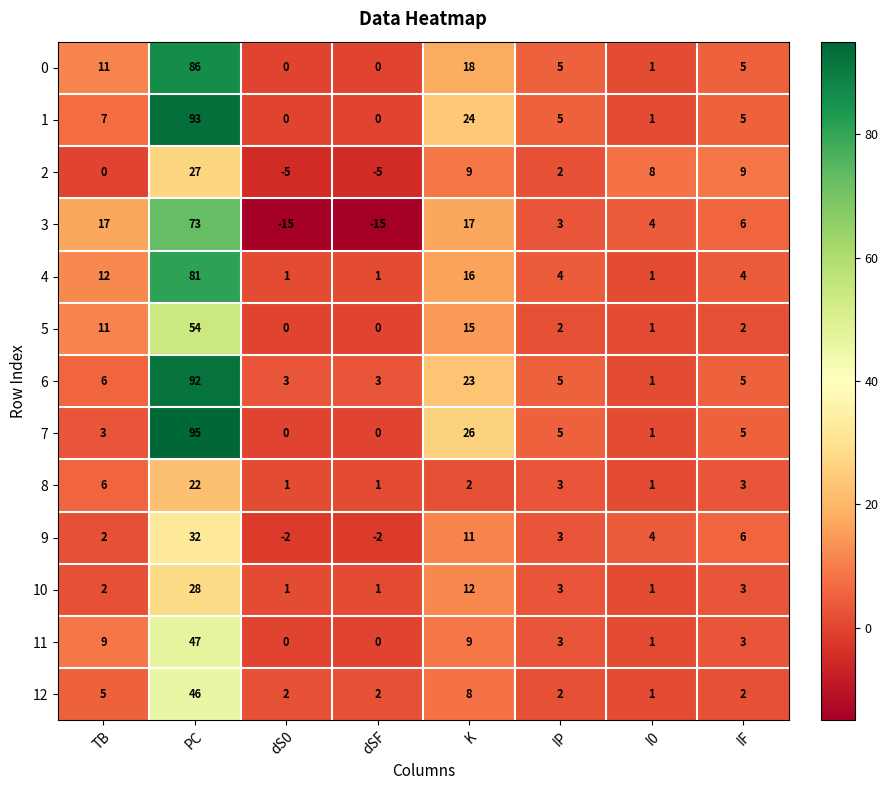

What is the difference between the second highest and second lowest values in the 1 series?

24